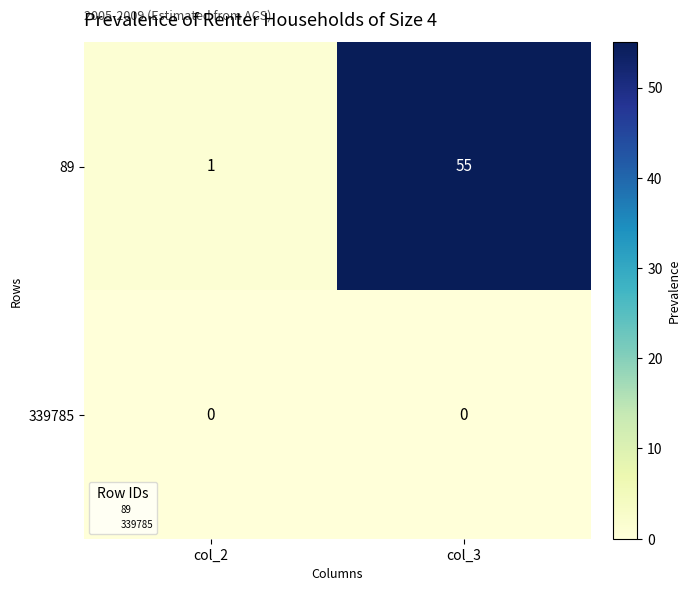

At which category is the sum across all series the highest?

col_3